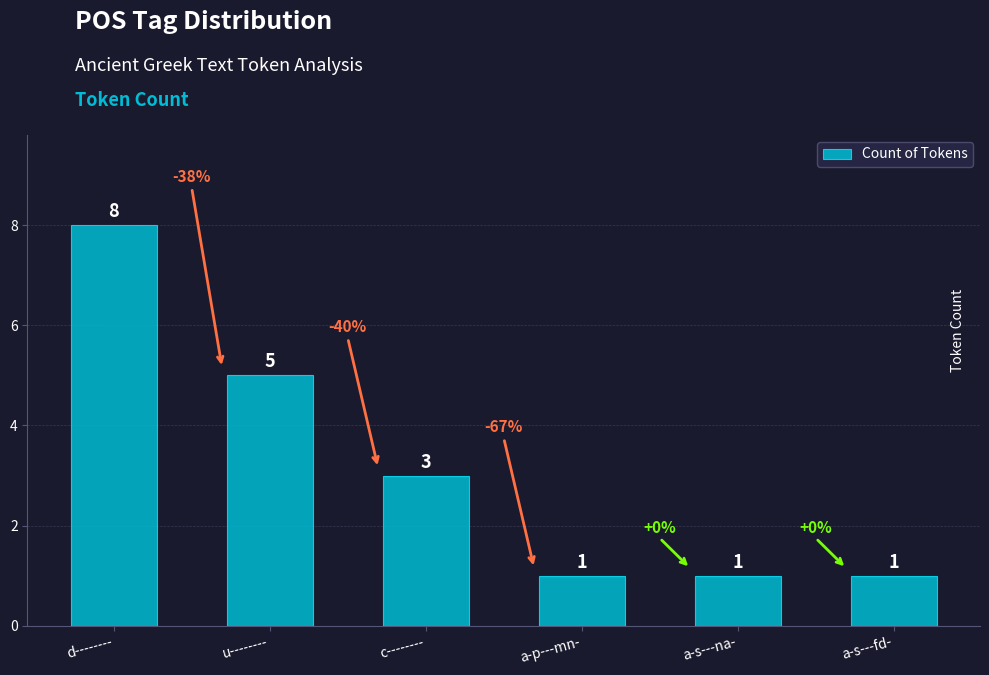

Between d-------- and u--------, which is larger?

d--------